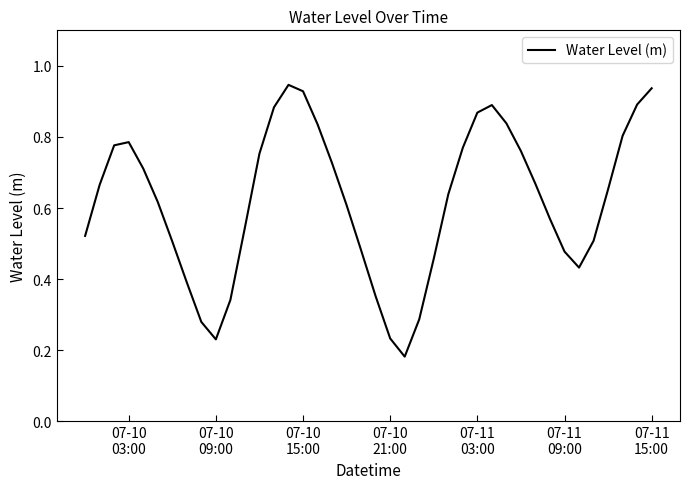

At which category does the data reach its first local peak?

07-10
03:00